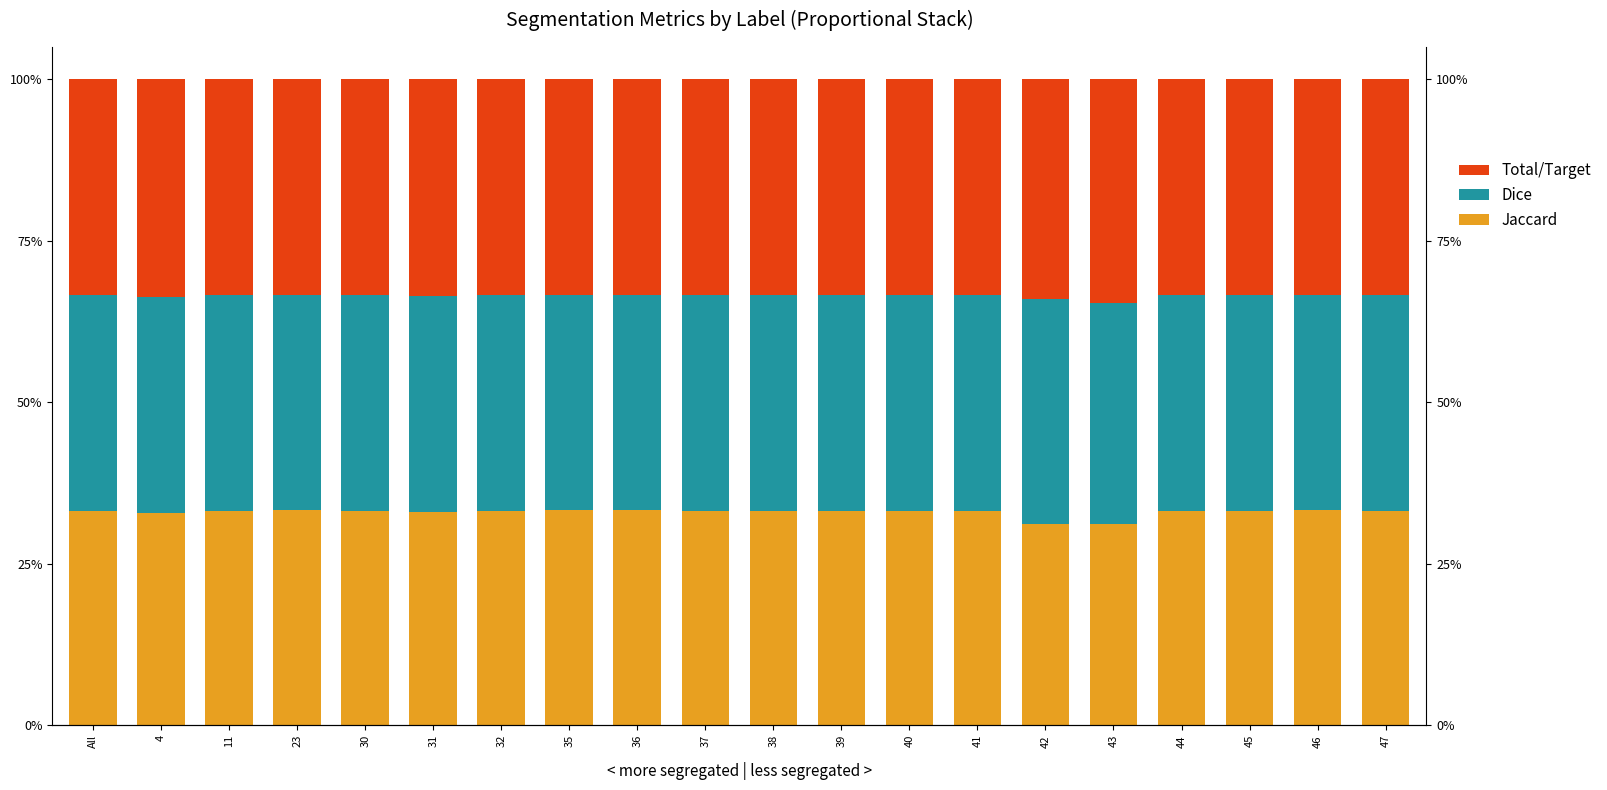

True or false: Jaccard has a value of 0.1 at 23.

False